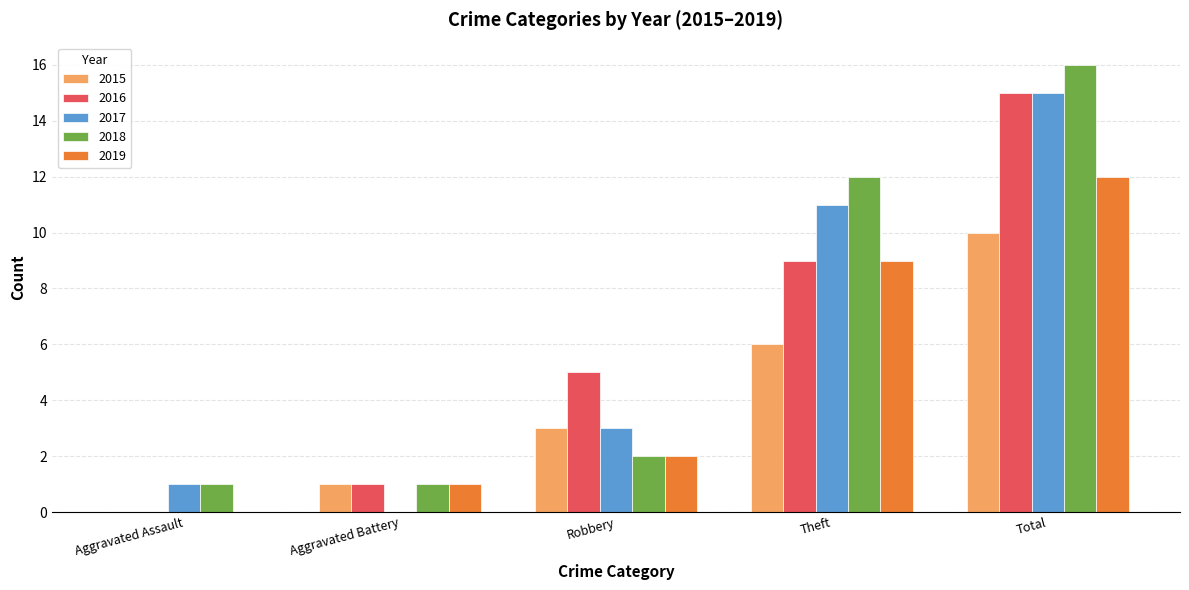

Are the bars horizontal?

No